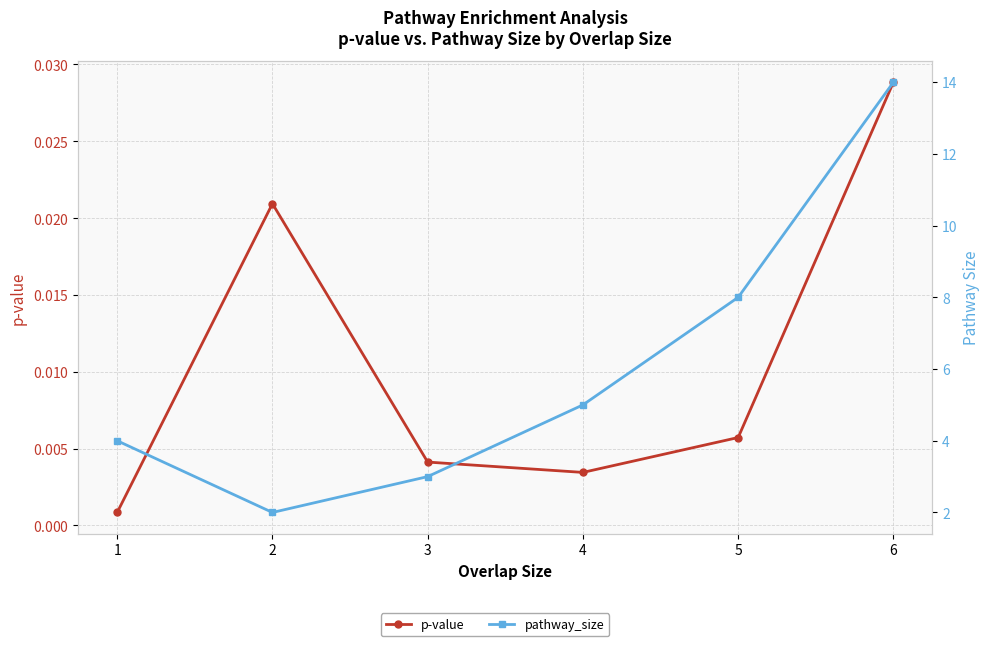

Reading right to left, extract all data points from this chart.

p-value: 6=0.0	5=0.0	4=0.0	3=0.0	2=0.0	1=0.0
pathway_size: 6=14.0	5=8.0	4=5.0	3=3.0	2=2.0	1=4.0